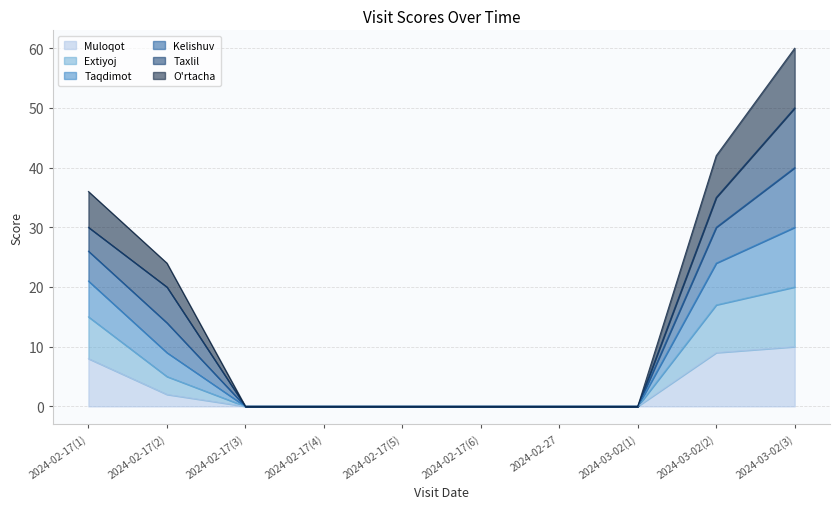

Does the chart have visible grid lines?

Yes